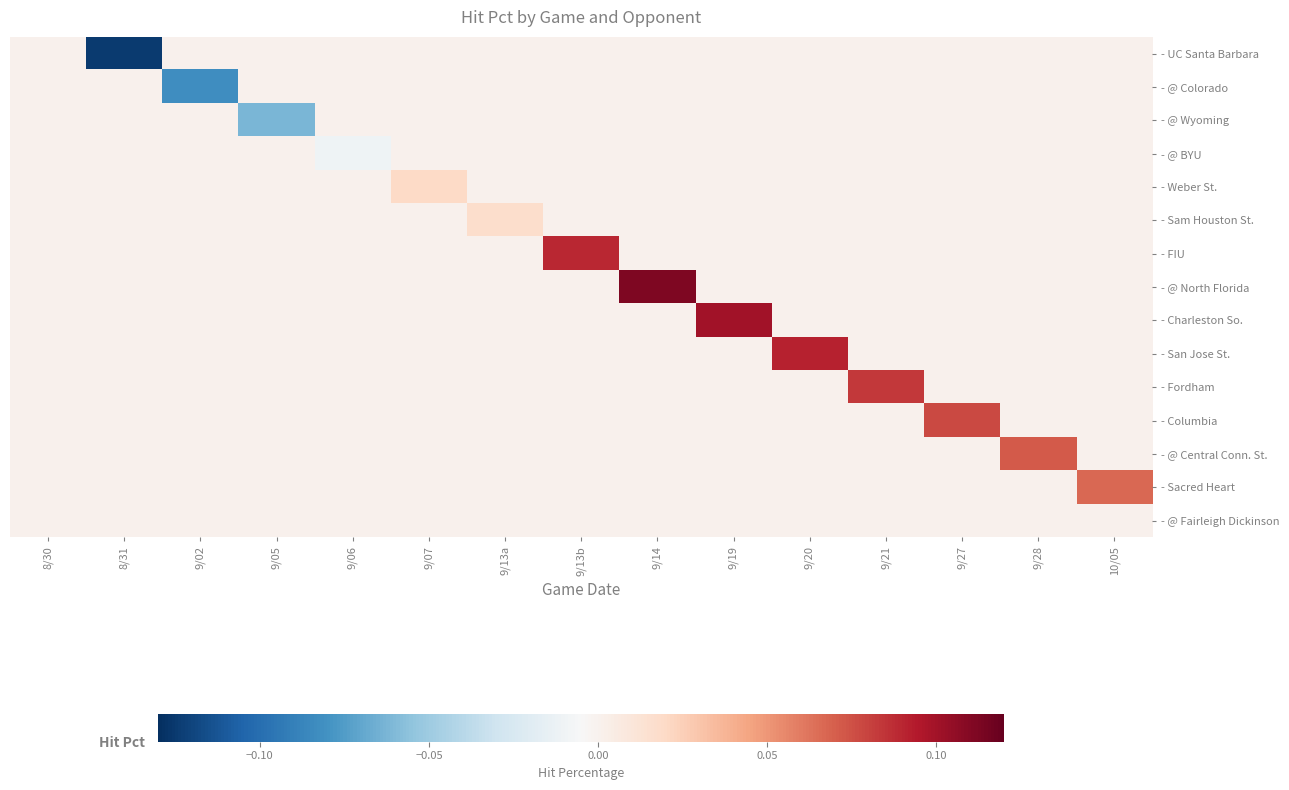

What is the smallest value displayed?

-0.1